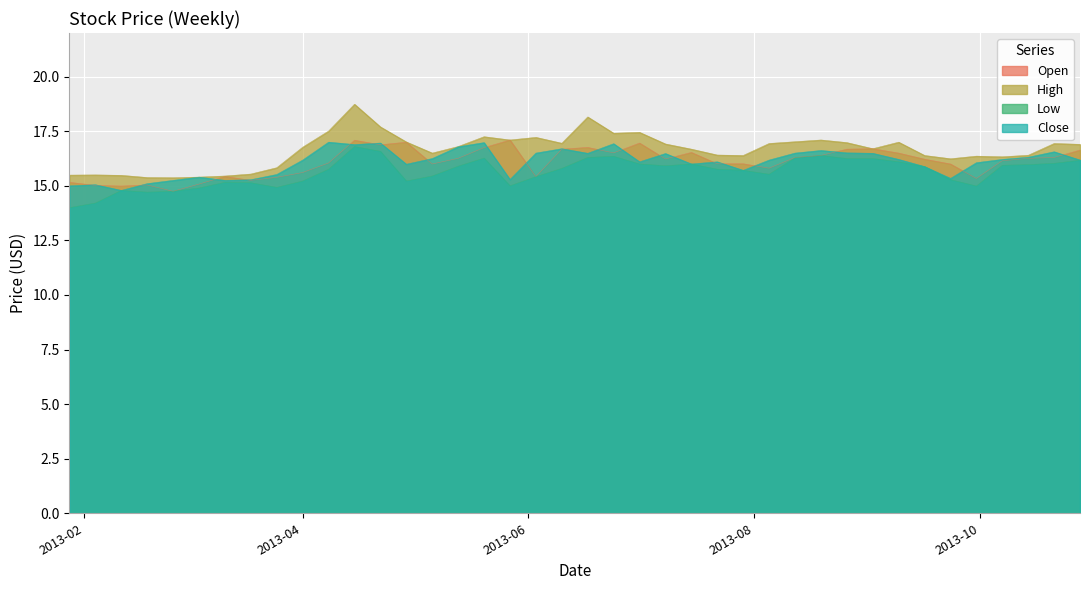

What are all the series names shown in the legend?

Open, High, Low, Close